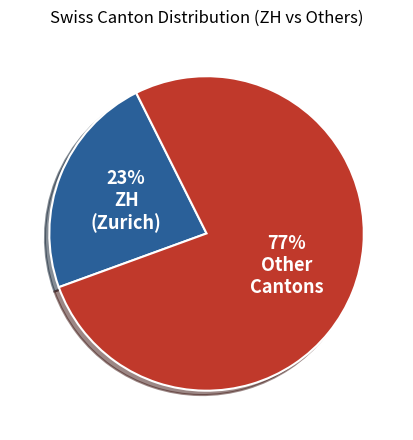

Is there any slice that represents more than half of the pie?

Yes